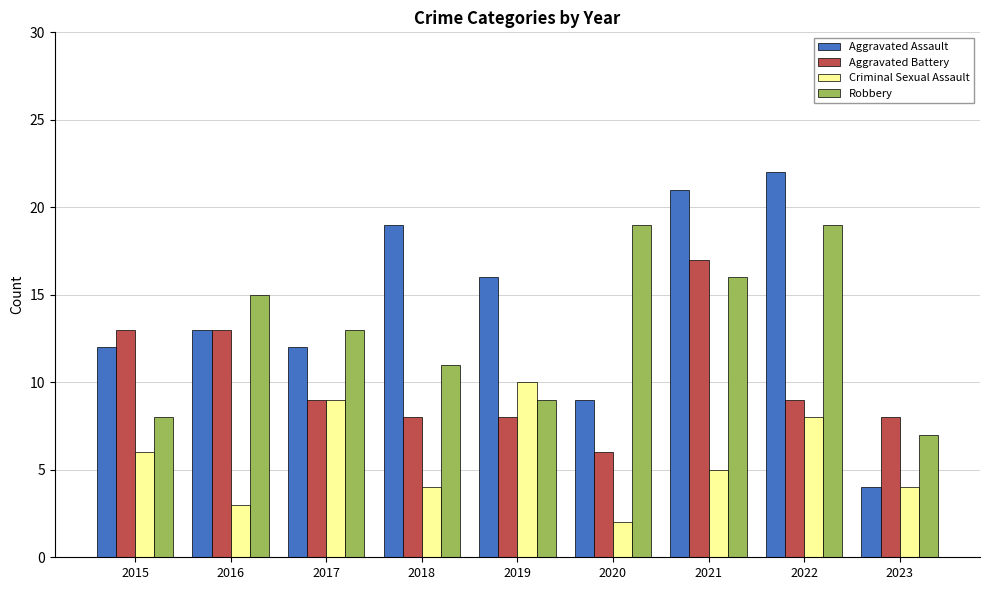

Reading left to right, list all the values displayed in this chart.

Aggravated Assault: 2015=12	2016=13	2017=12	2018=19	2019=16	2020=9	2021=21	2022=22	2023=4
Aggravated Battery: 2015=13	2016=13	2017=9	2018=8	2019=8	2020=6	2021=17	2022=9	2023=8
Criminal Sexual Assault: 2015=6	2016=3	2017=9	2018=4	2019=10	2020=2	2021=5	2022=8	2023=4
Robbery: 2015=8	2016=15	2017=13	2018=11	2019=9	2020=19	2021=16	2022=19	2023=7